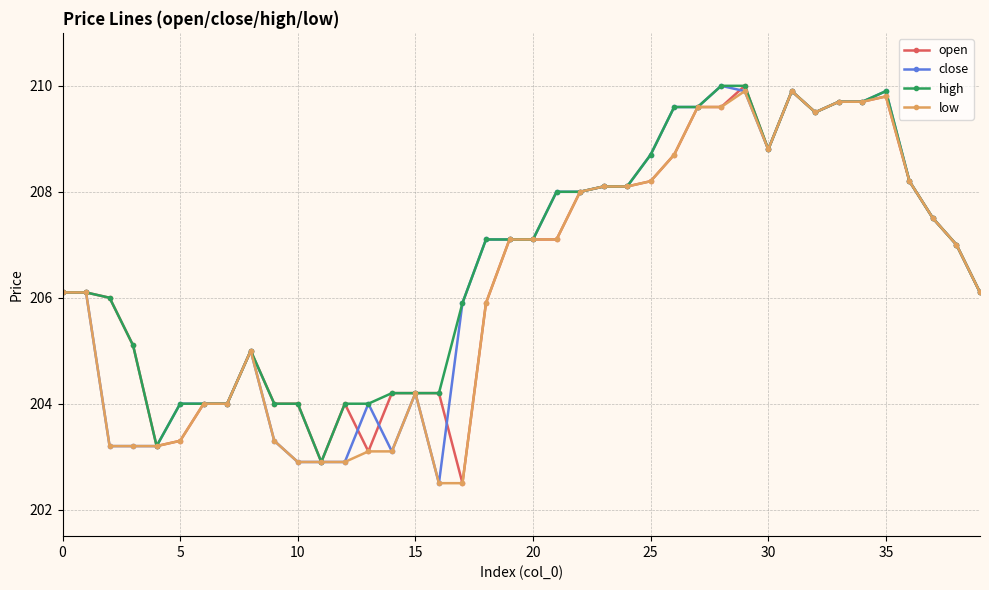

What is the maximum value for close?

210.0